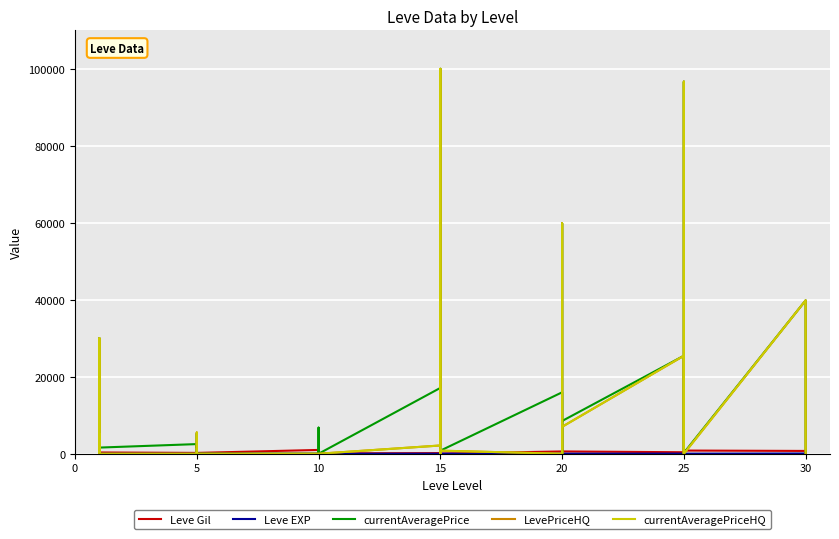

What is the difference between the highest and lowest values at 25?

1602